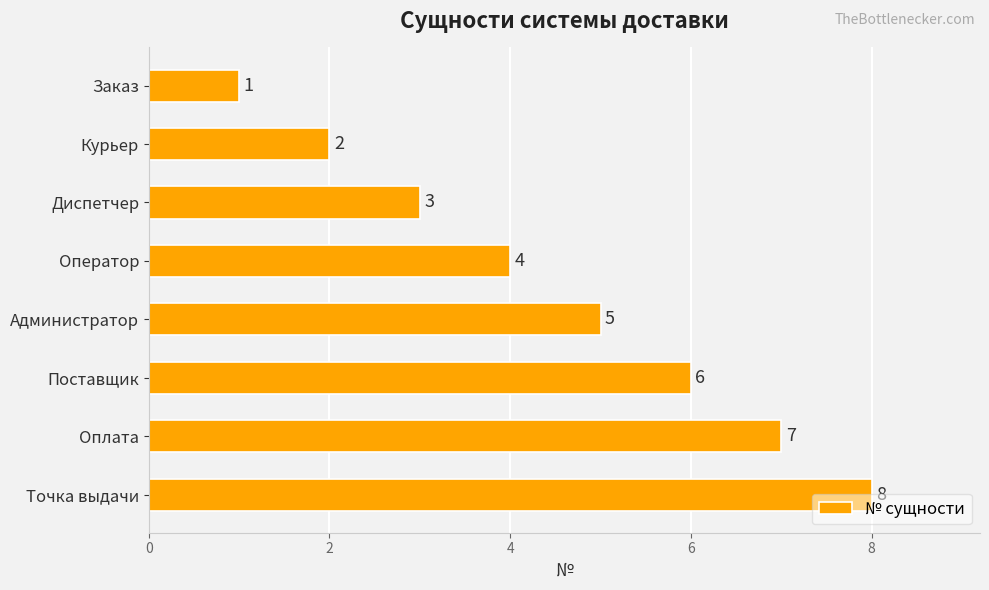

What is the maximum value shown in the chart?

8